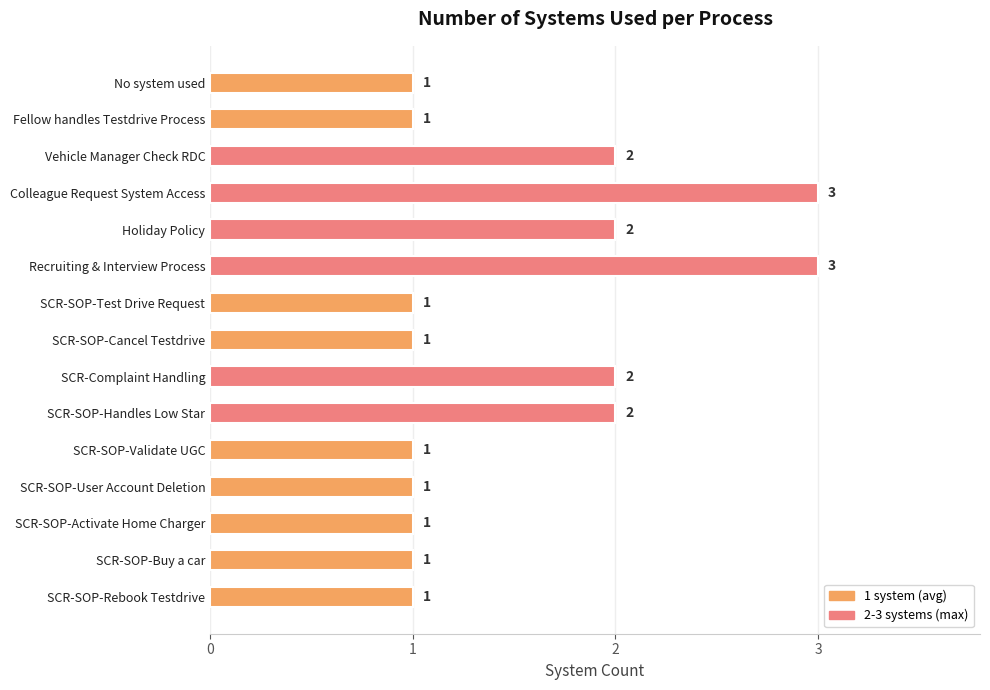

What is the approximate value at Recruiting & Interview Process?

3